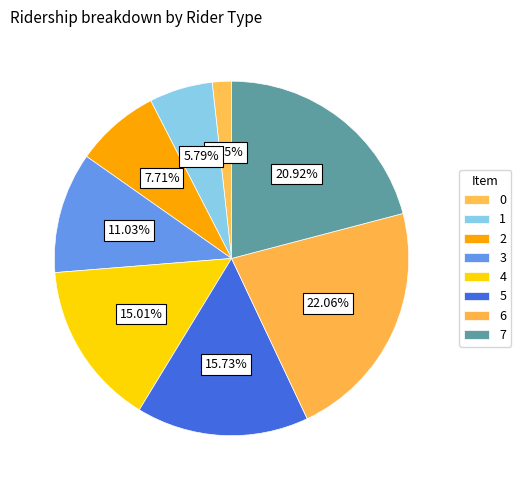

How many segments does this pie chart have?

8